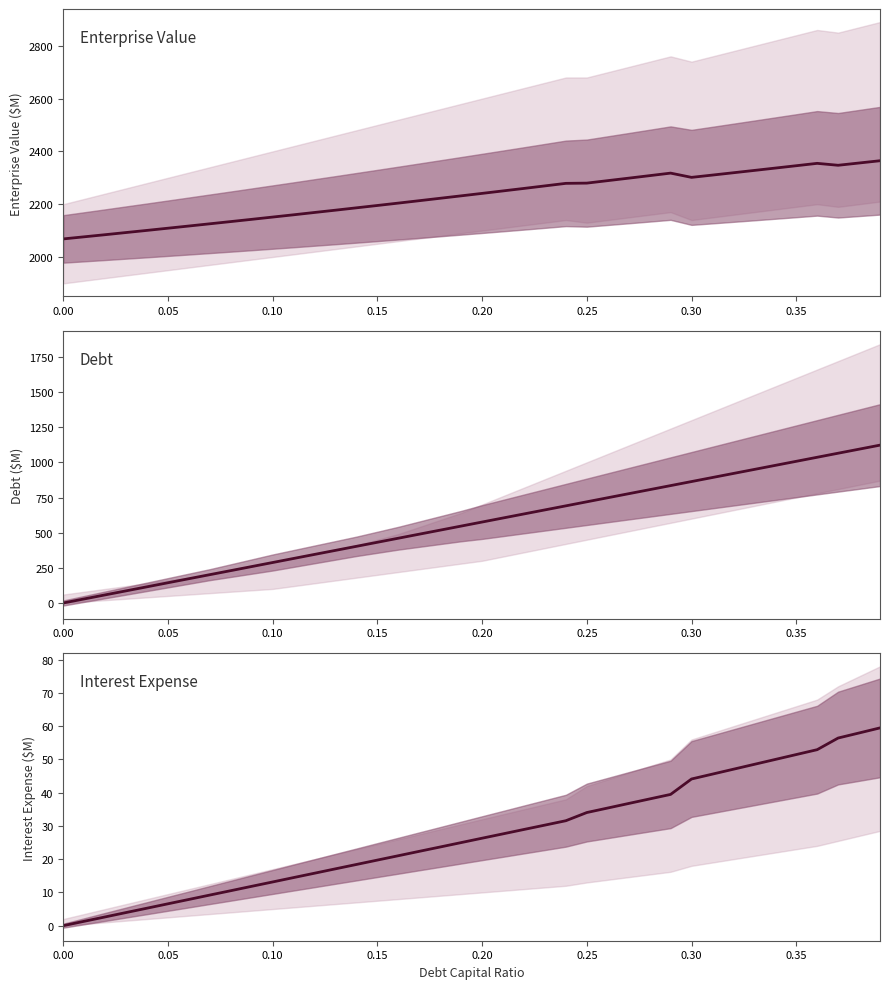

Is the value of Enterprise Value at 29 greater than the value of Interest Expense at 0.25?

Yes